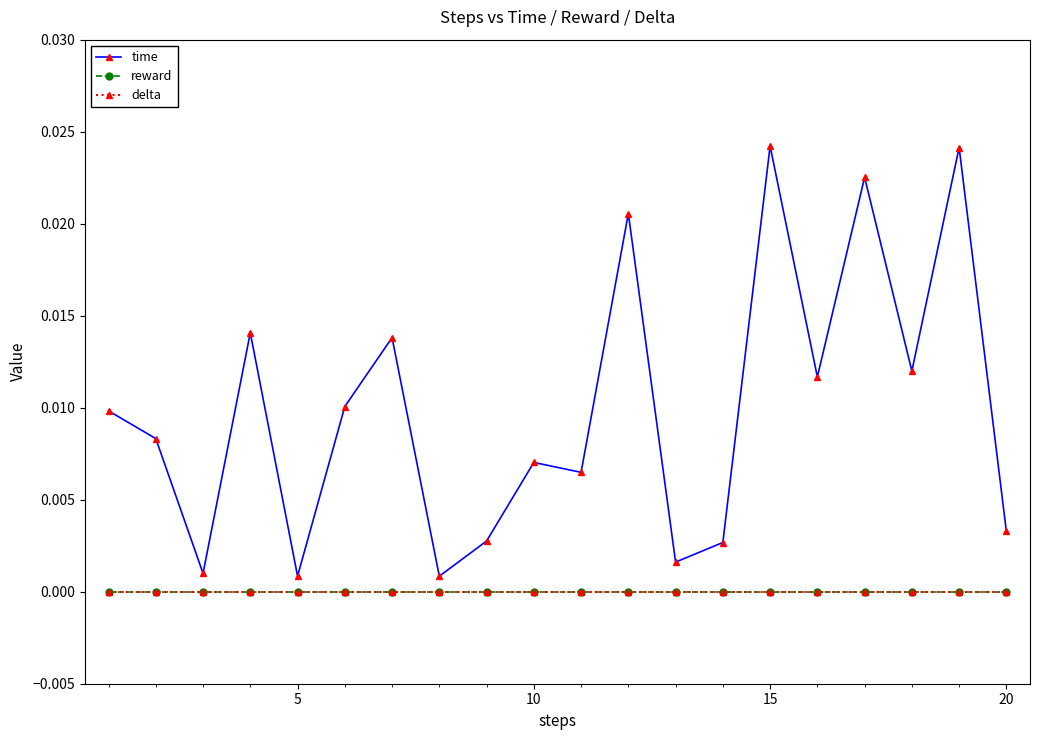

Which series has the largest total across all categories?

time